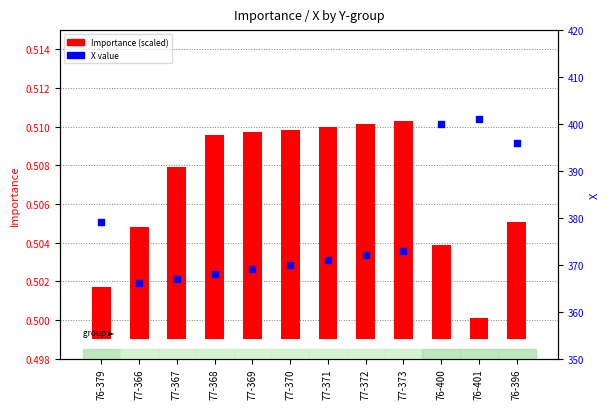

Which series has the largest total across all categories?

X value